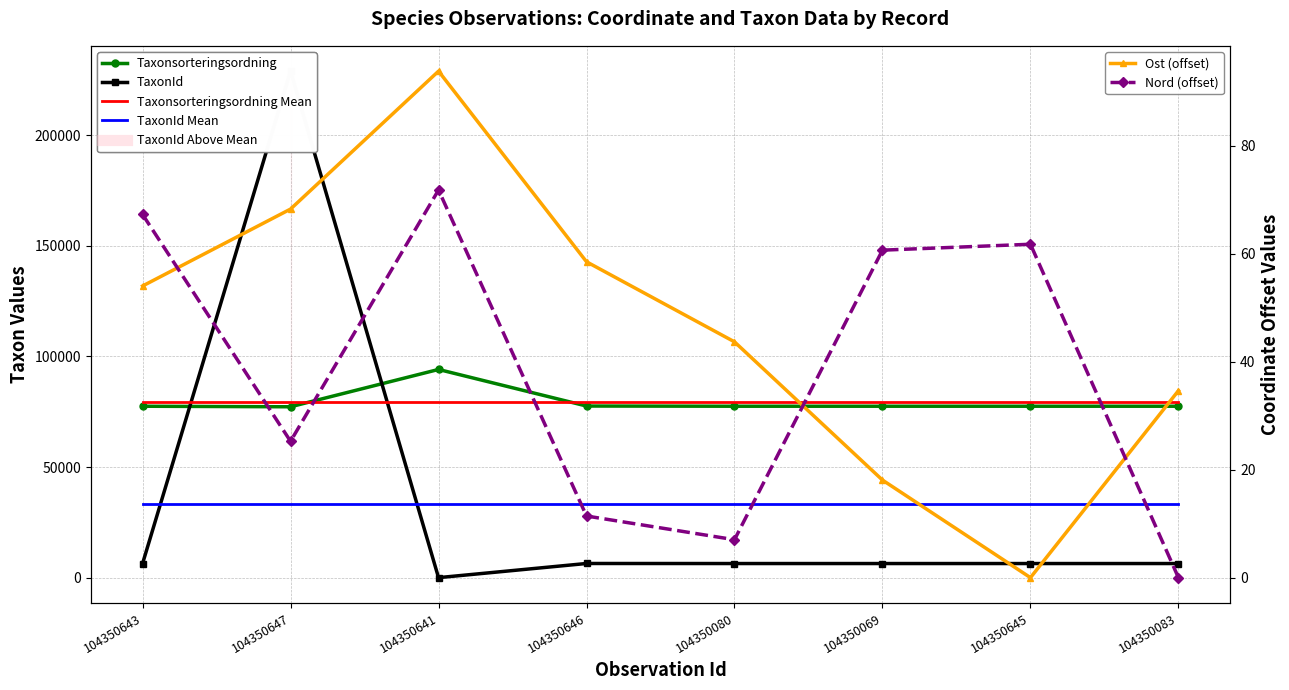

Is the value of Ost (offset) at 104350083 greater than the value of TaxonId at 104350645?

No